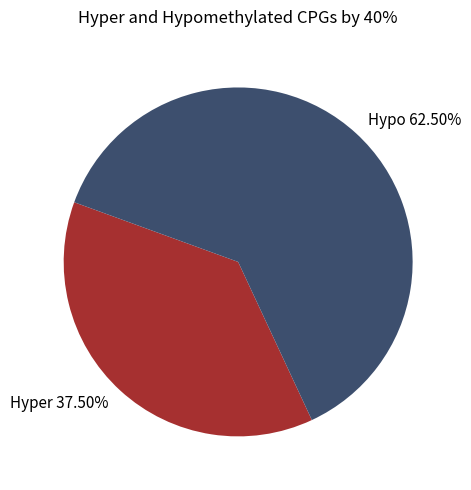

What is the largest slice in the pie chart?

Hypo 62.50%